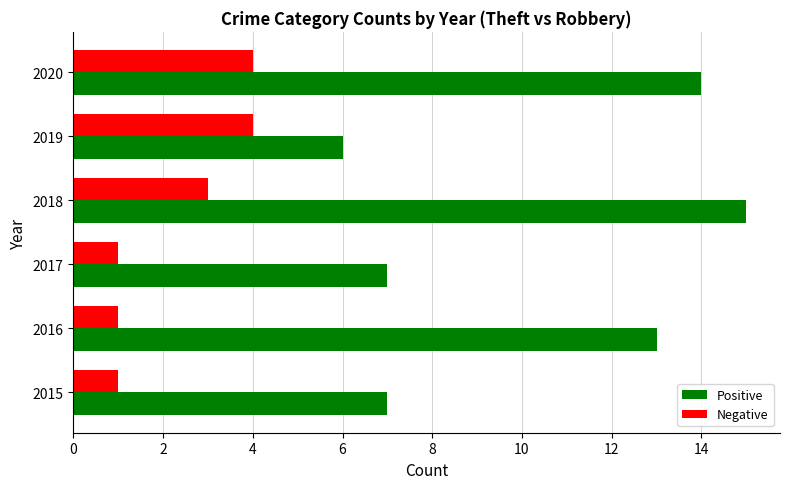

What is the spread (max minus min) of values at 2015?

6